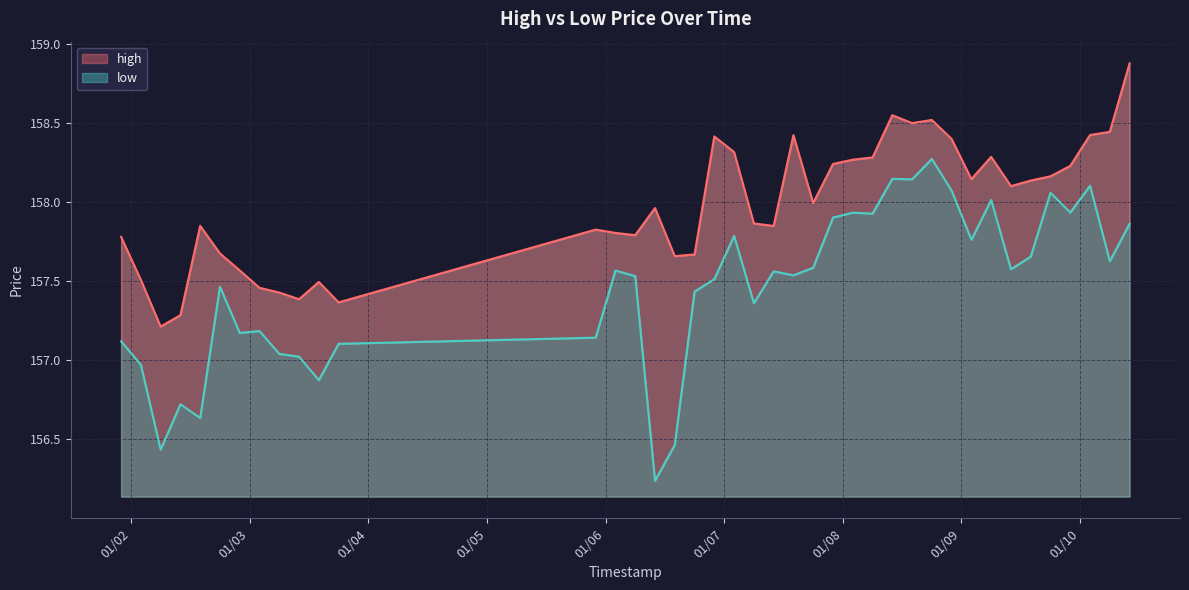

True or false: low and high cross at least once.

False